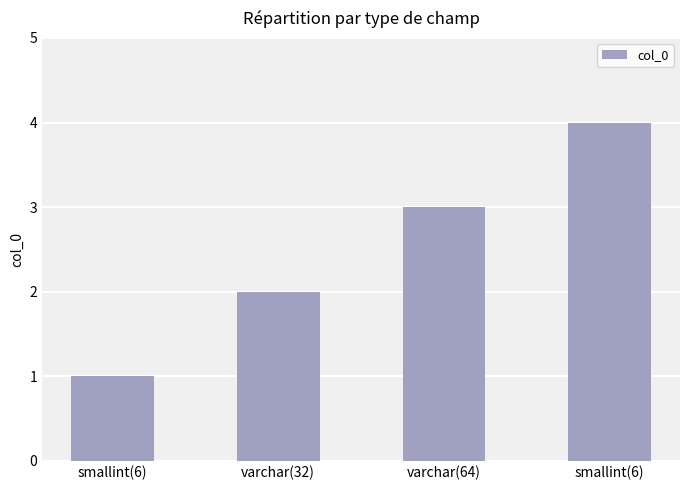

What is the maximum value shown in the chart?

4